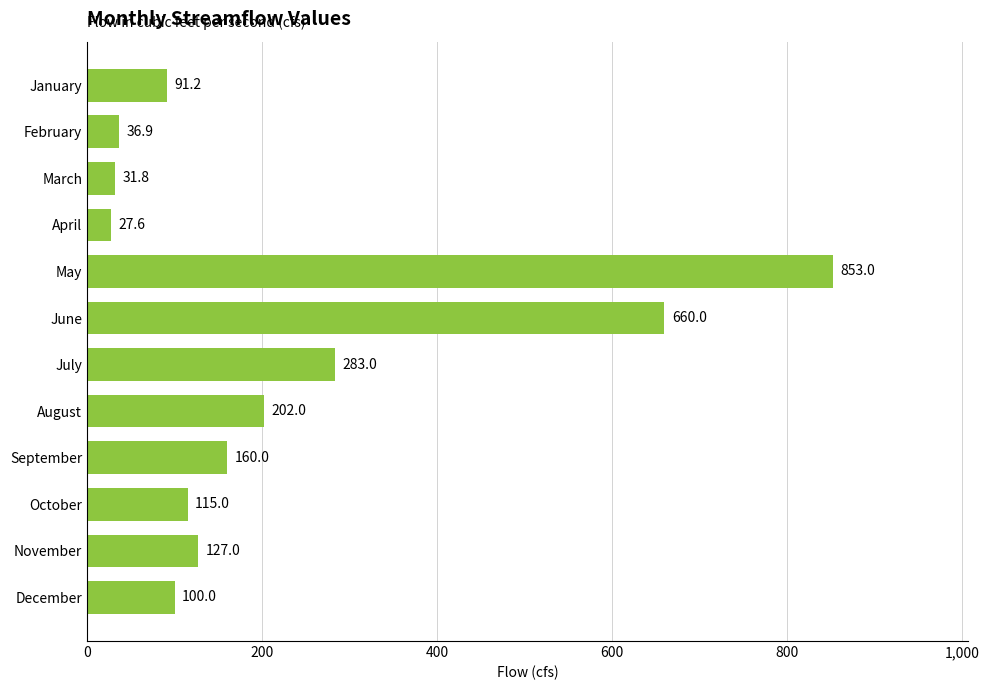

How many values are below 127?

6